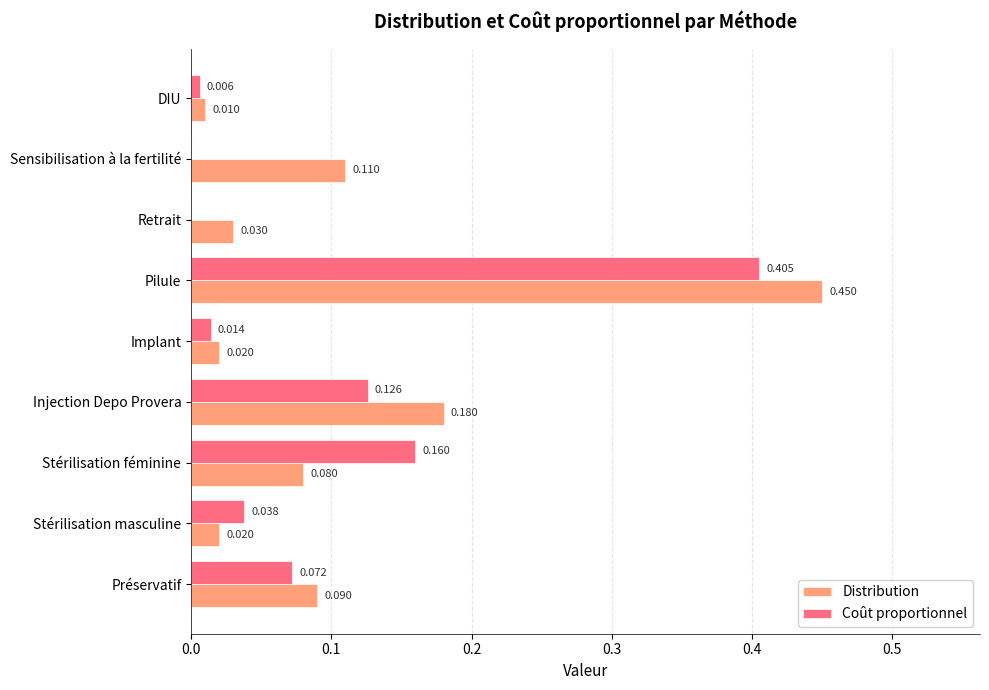

Which series has the largest total across all categories?

Distribution